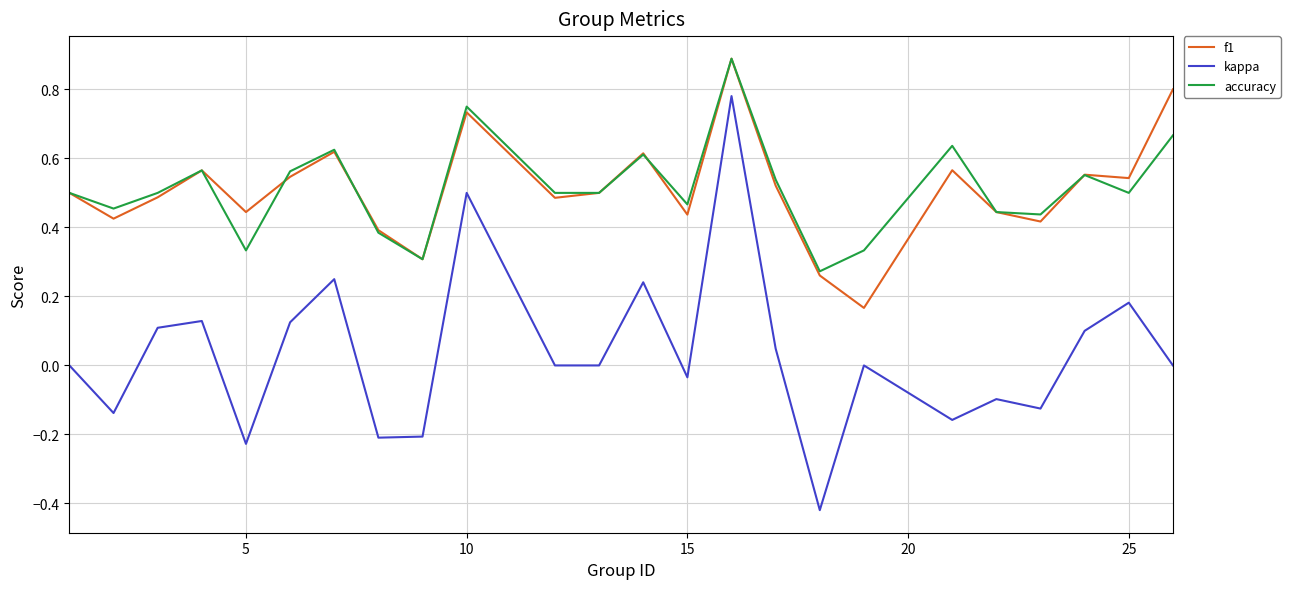

Which series has the widest spread of values?

kappa